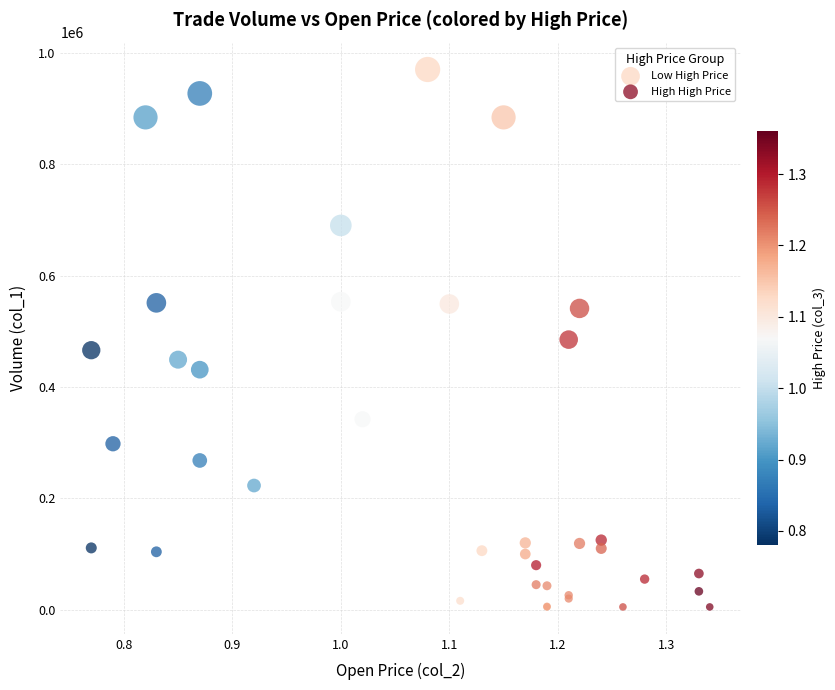

Which series contains the lowest Y value?

High High Price